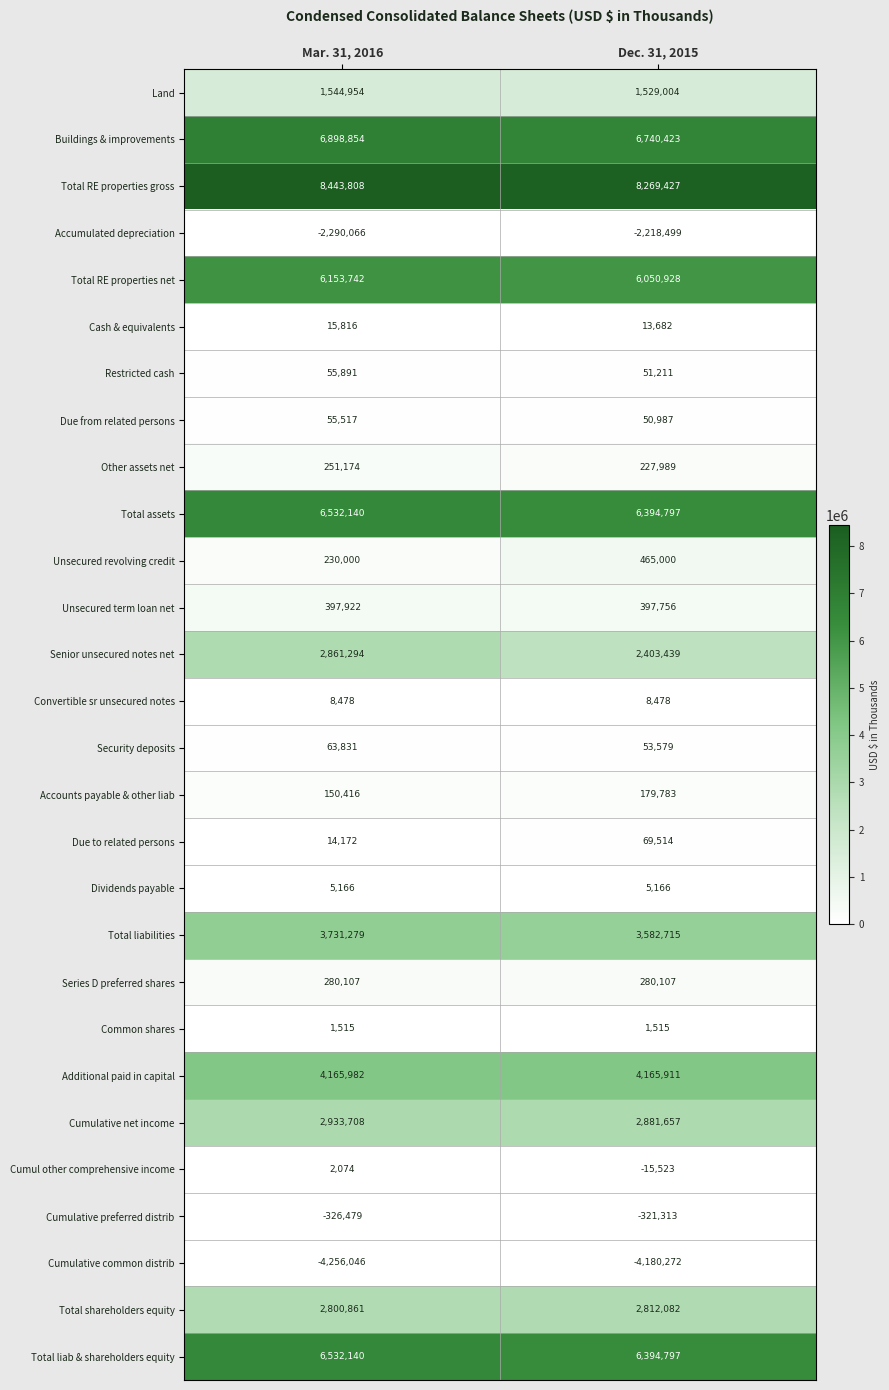

At how many categories does at least one series exceed 6561432?

2